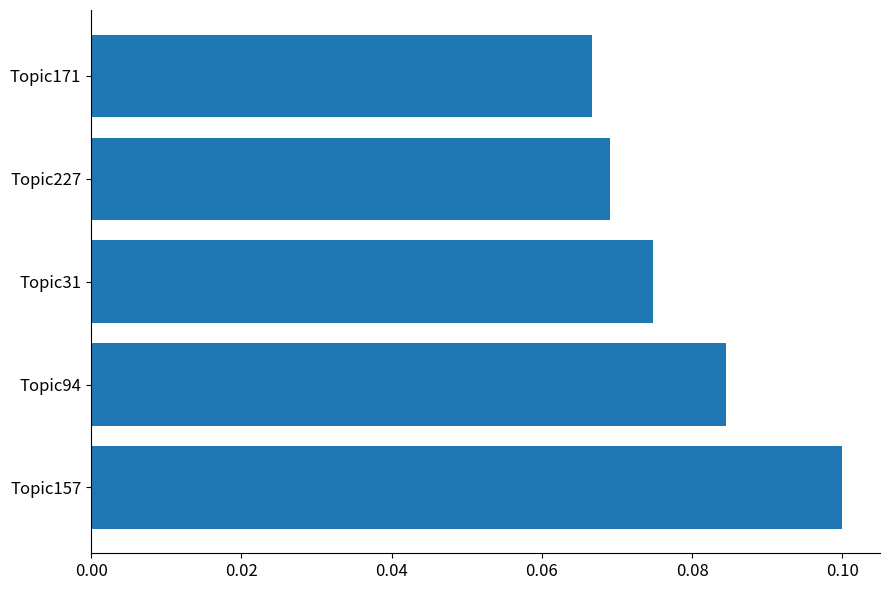

At which label is the value closest to 0?

Topic171